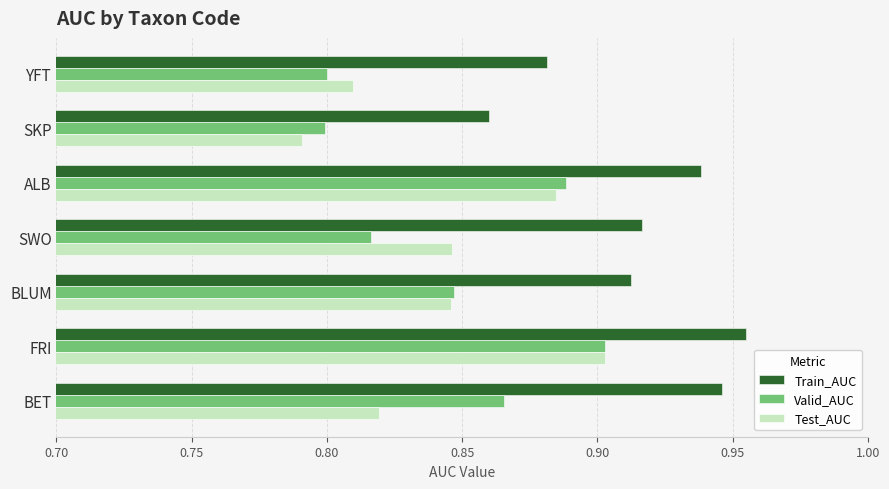

True or false: Train_AUC has a value of 0.9 at ALB.

True